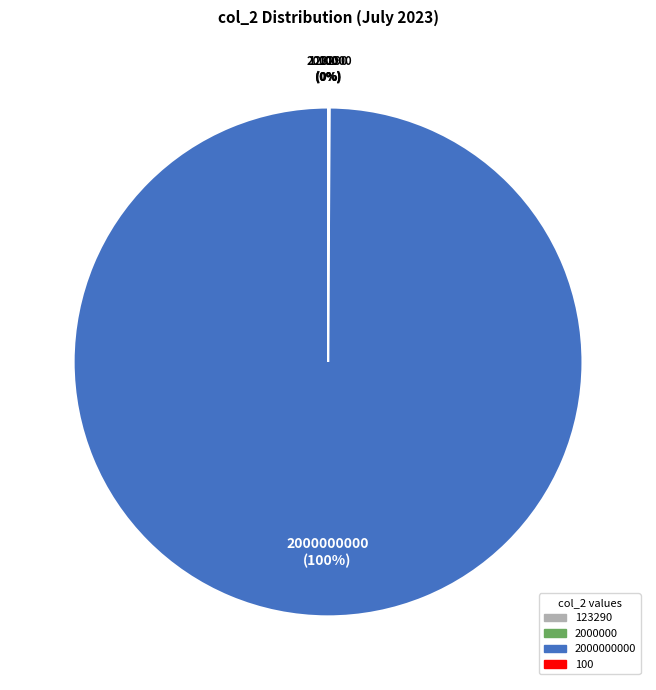

To the nearest percent, what is the average slice percentage?

25%